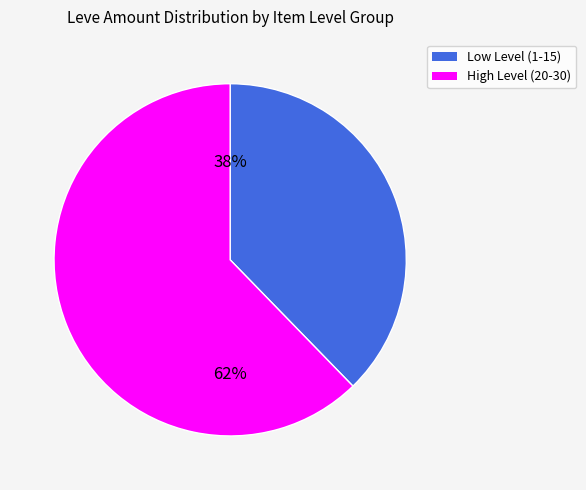

To the nearest percent, what is the average slice percentage?

50%